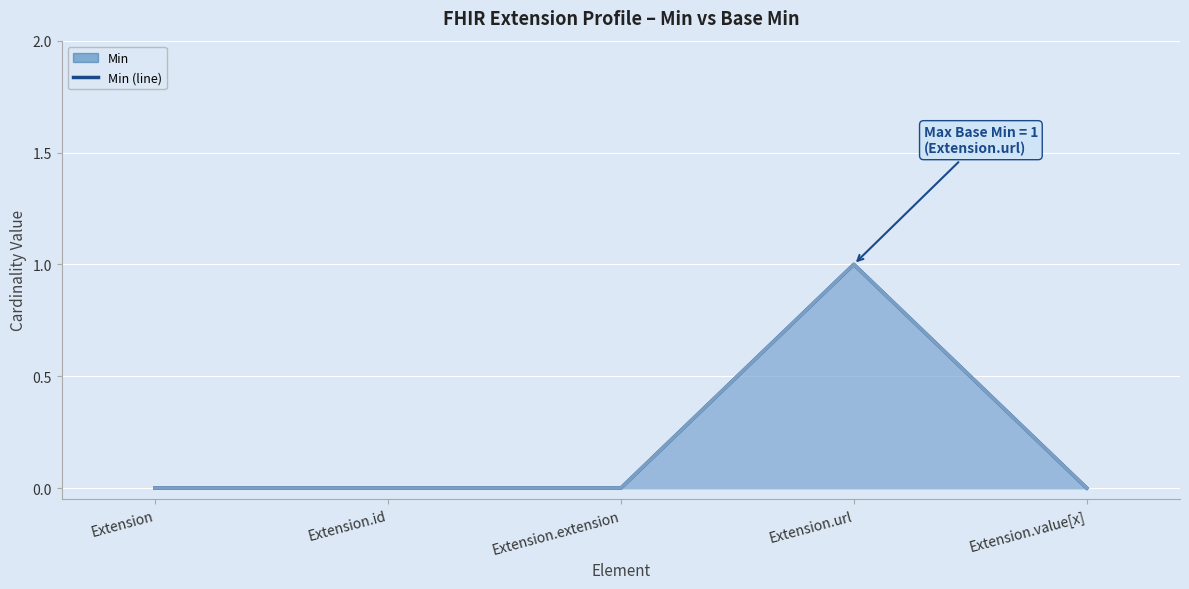

What is the sum of all Base Min (line) values?

1